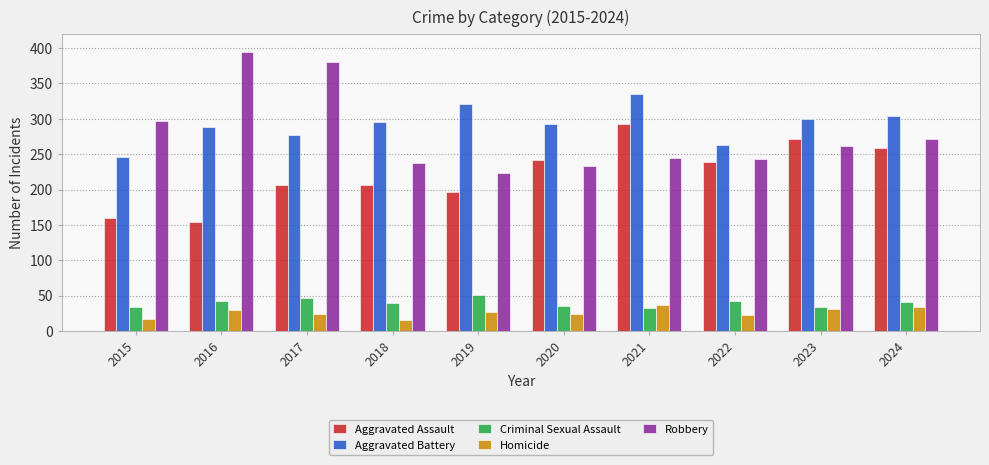

At 2019, list the series in order from smallest to largest.

Homicide, Criminal Sexual Assault, Aggravated Assault, Robbery, Aggravated Battery